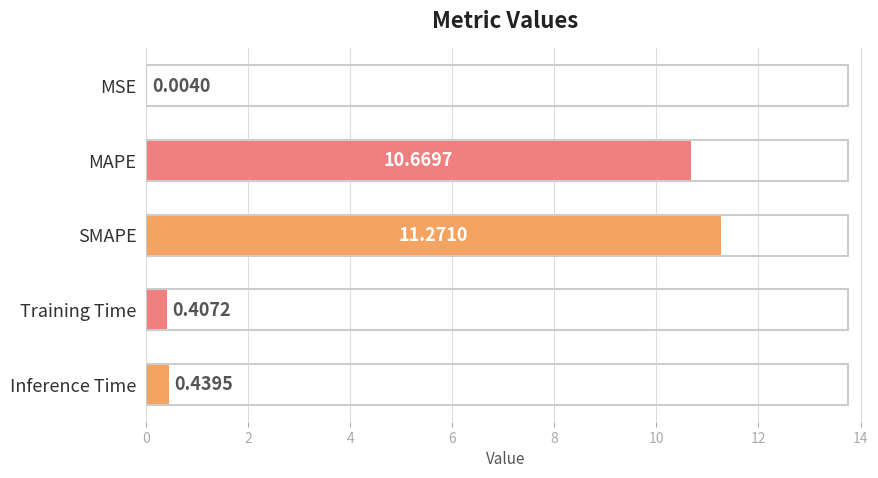

At which category does the chart reach its peak across all series?

SMAPE